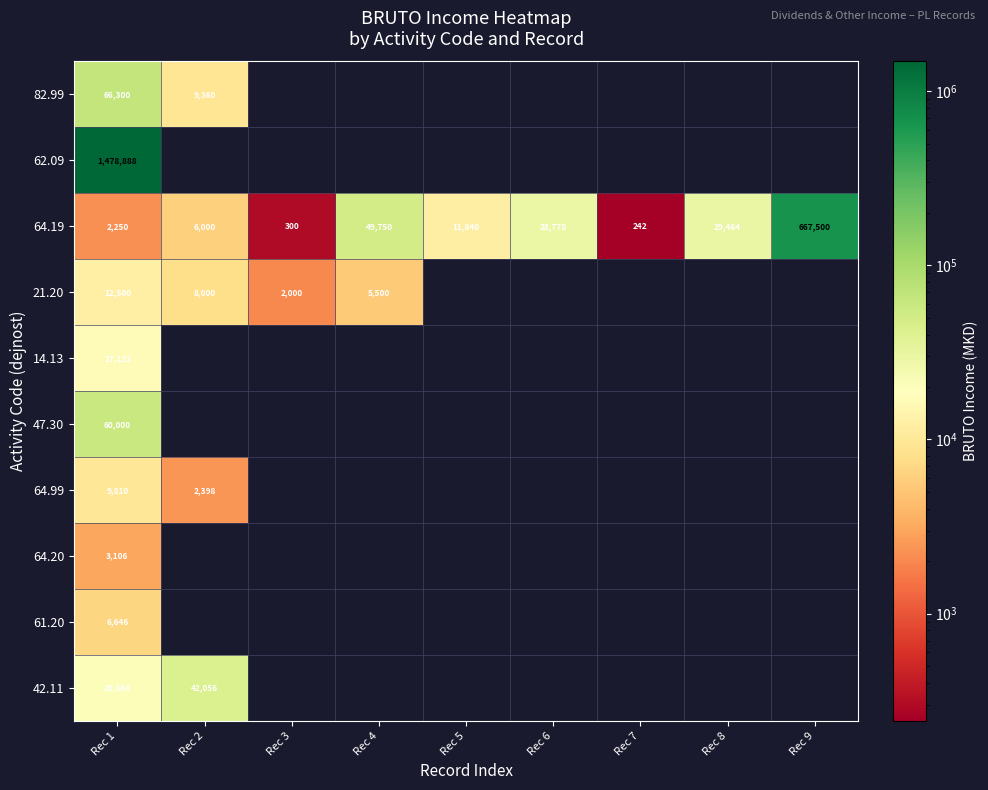

How many distinct data groups are displayed?

10